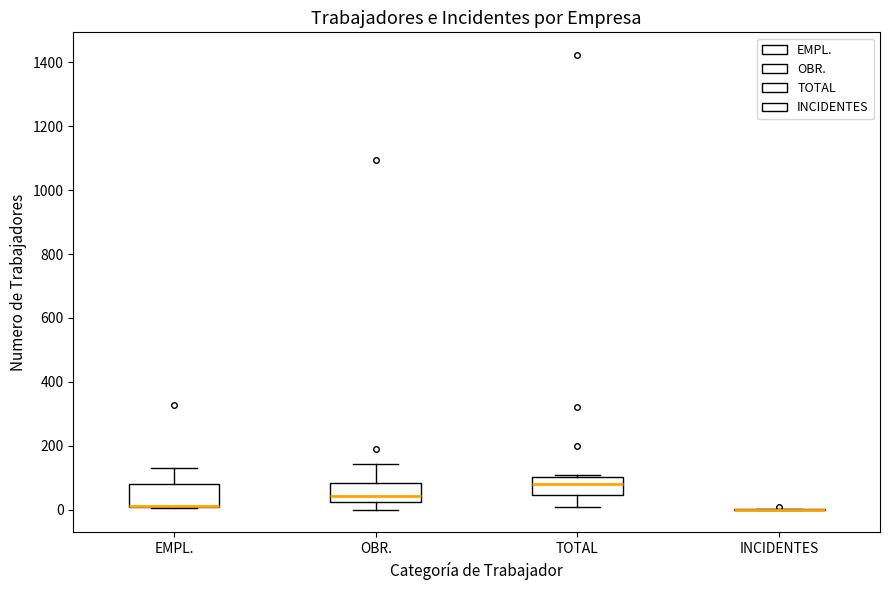

Where does the median line of the box for TOTAL sit on the y-axis? The values are not printed on the chart, so give them approximately, as read against the axis.

80